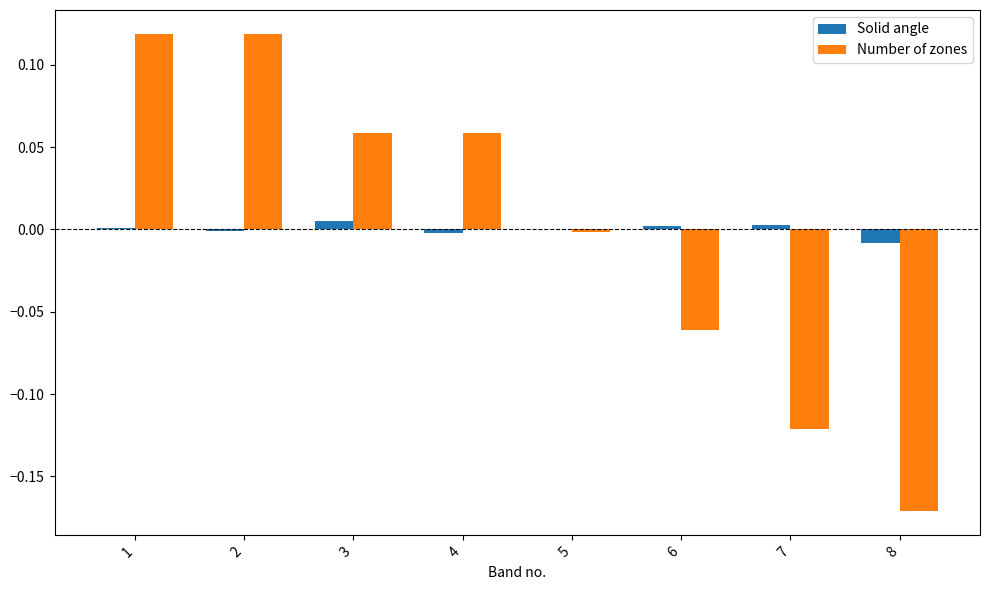

The Solid angle series shows -0.0 at 2. True or false?

True